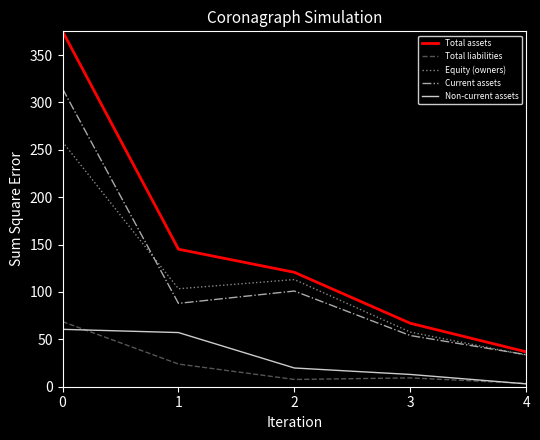

What is the total value across all series at 2?

362.2